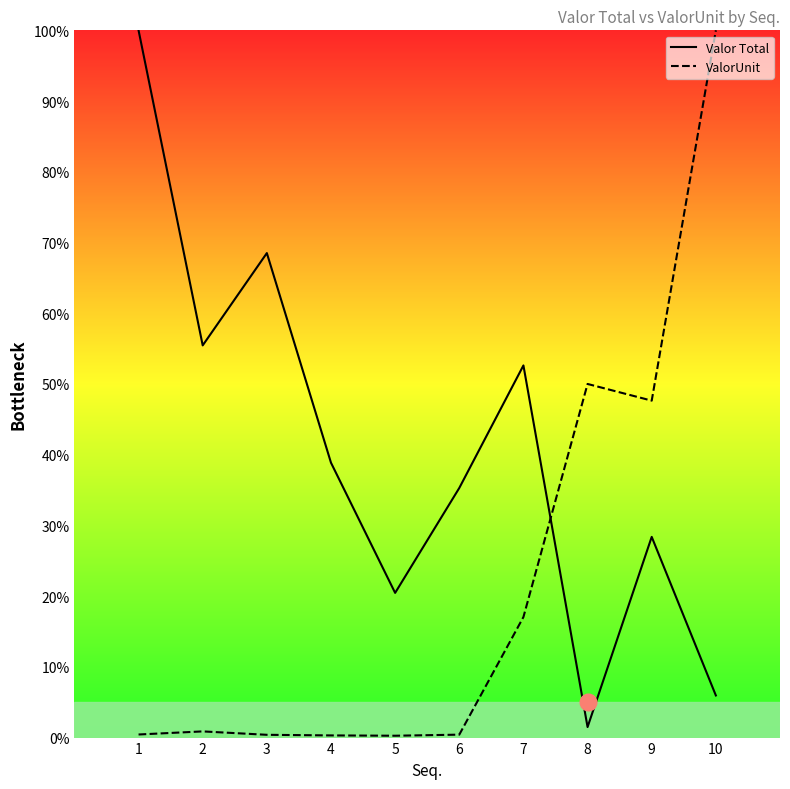

In Valor Total, how many points are higher than both neighbors (excluding endpoints)?

3